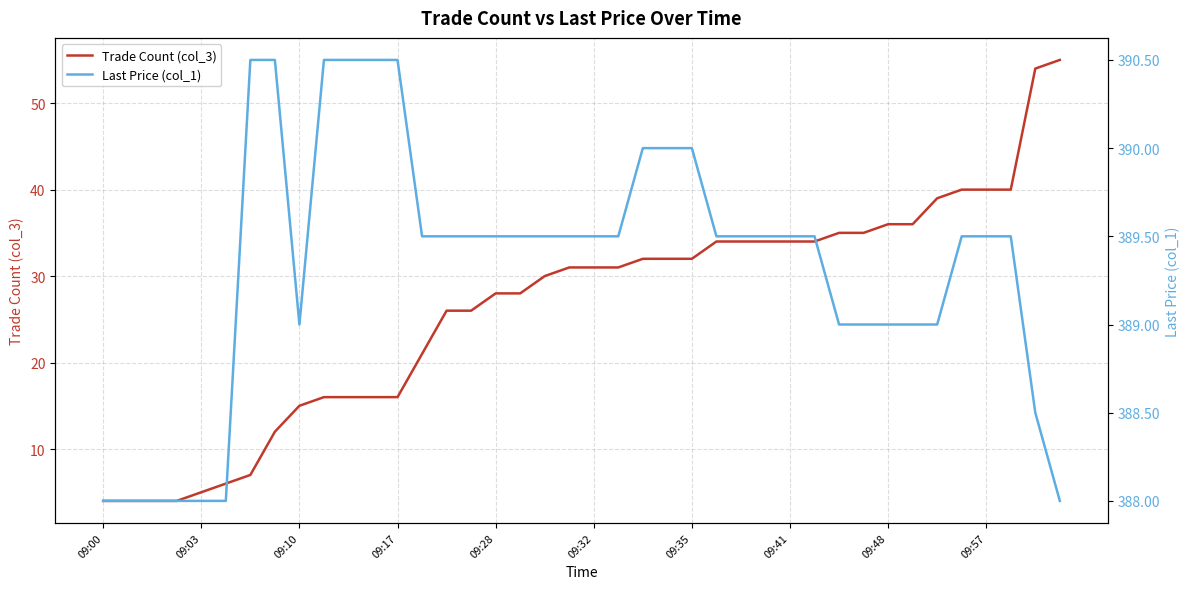

Reading left to right, transcribe all the data shown in this chart.

Trade Count (col_3): 4.0	4.0	4.0	4.0	5.0	6.0	7.0	12.0	15.0	16.0	16.0	16.0	16.0	21.0	26.0	26.0	28.0	28.0	30.0	31.0	31.0	31.0	32.0	32.0	32.0	34.0	34.0	34.0	34.0	34.0	35.0	35.0	36.0	36.0	39.0	40.0	40.0	40.0	54.0	55.0
Last Price (col_1): 388.0	388.0	388.0	388.0	388.0	388.0	390.5	390.5	389.0	390.5	390.5	390.5	390.5	389.5	389.5	389.5	389.5	389.5	389.5	389.5	389.5	389.5	390.0	390.0	390.0	389.5	389.5	389.5	389.5	389.5	389.0	389.0	389.0	389.0	389.0	389.5	389.5	389.5	388.5	388.0